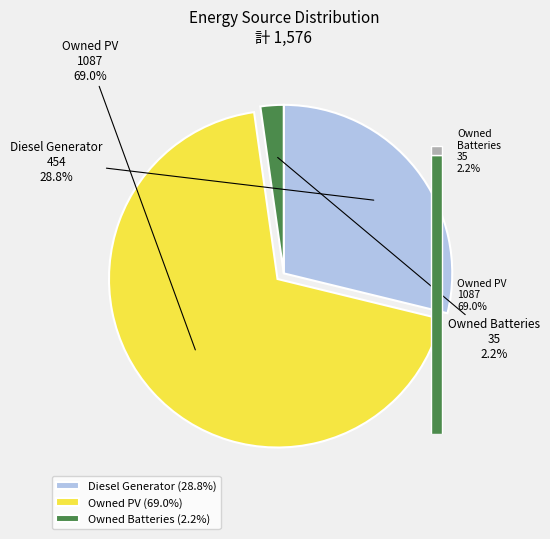

What is the largest slice in the pie chart?

Owned PV